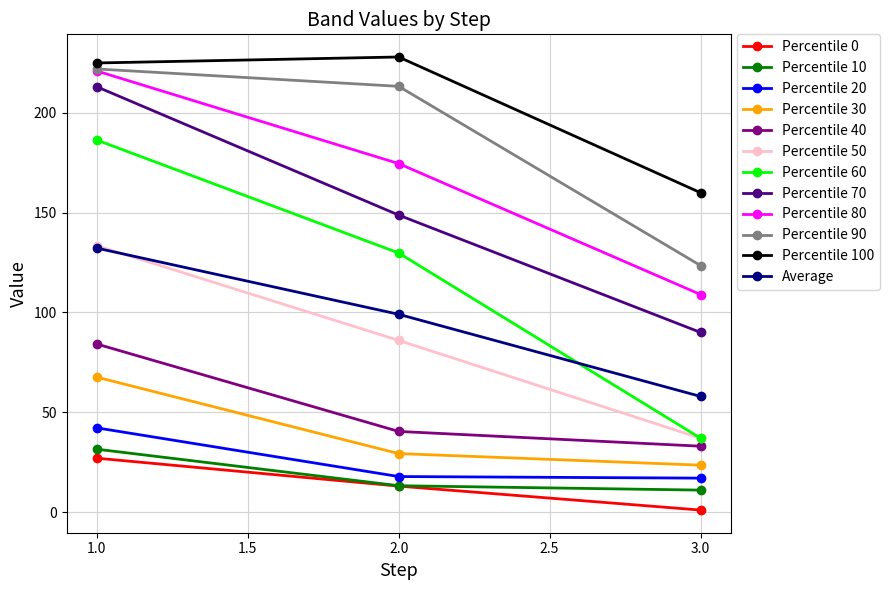

How many categories are shown in the chart?

3